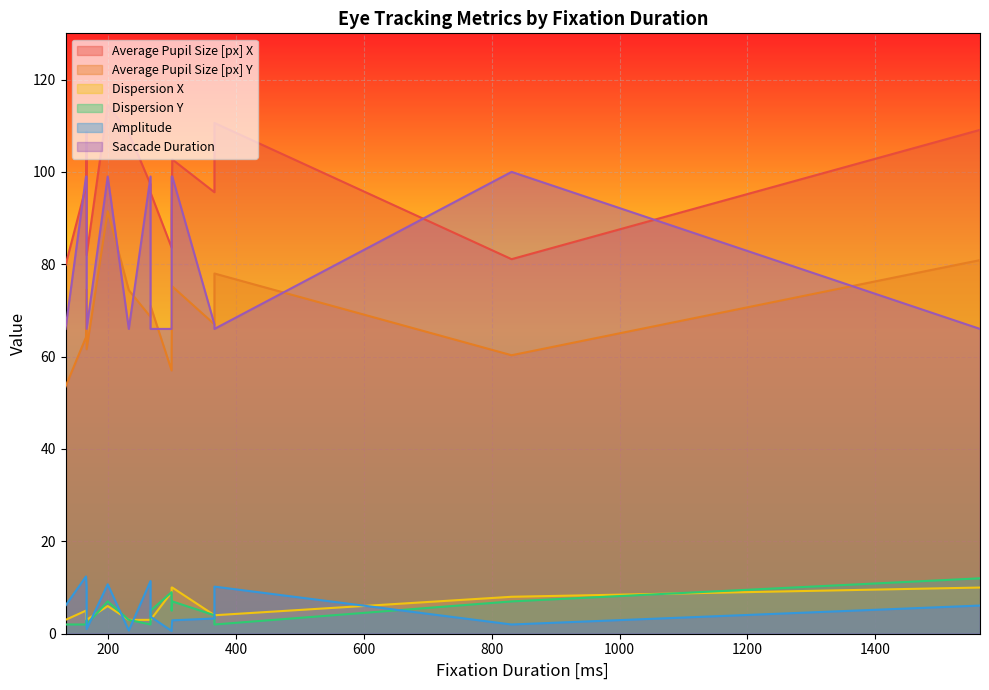

What is the total value across all series at 366?

240.9